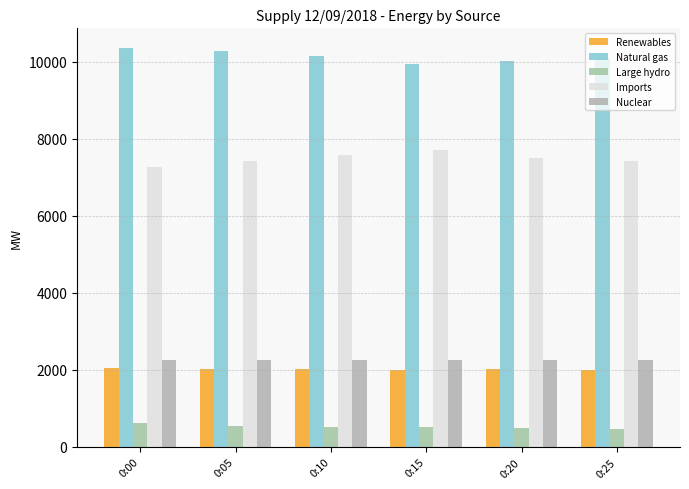

What is the difference between the maximum and minimum values in the Nuclear series?

2